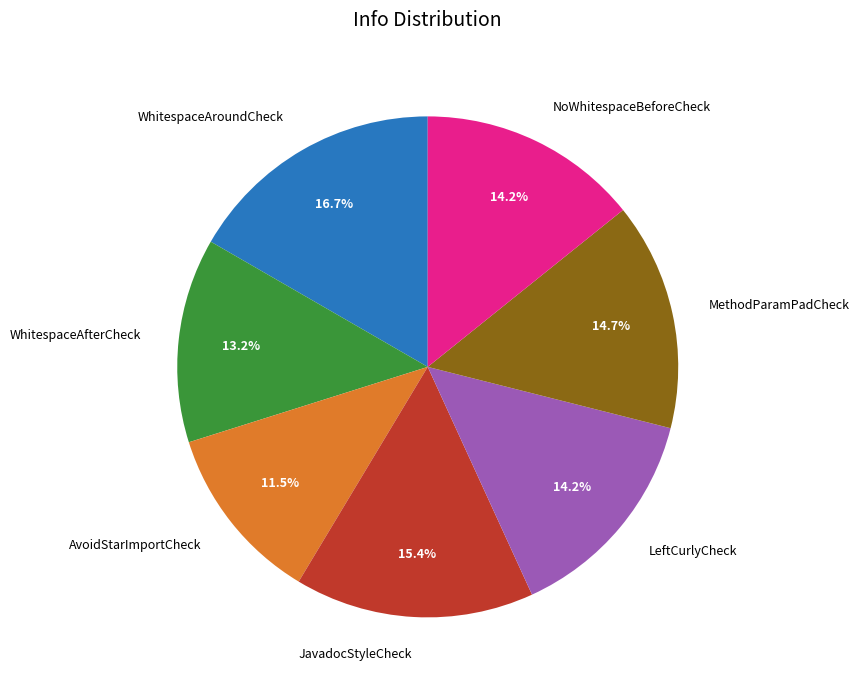

What percentage is NOT represented by LeftCurlyCheck?

85.8%